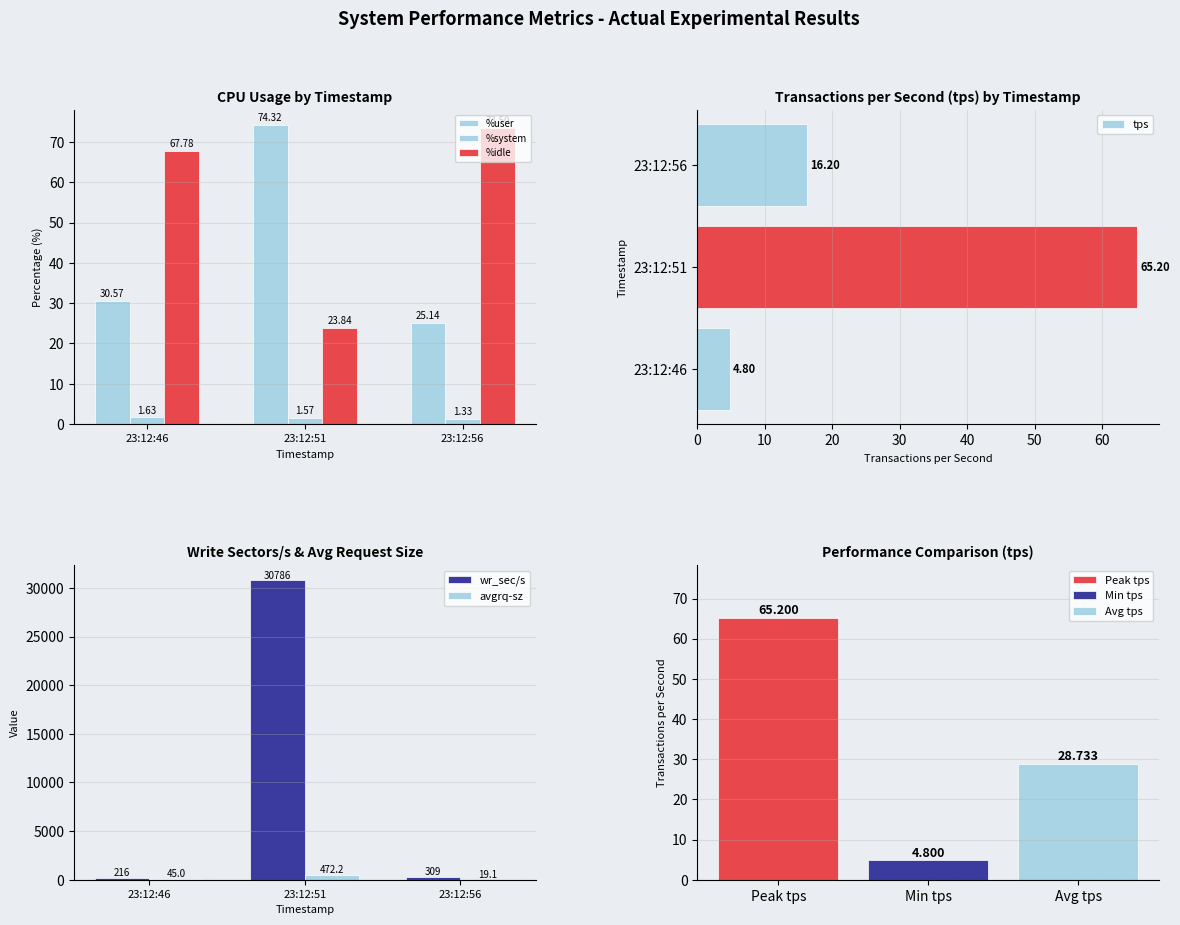

Reading right to left, extract all data points from this chart.

%user: 25.1	74.3	30.6
%system: 1.3	1.6	1.6
%idle: 73.5	23.8	67.8
tps: 16.2	65.2	4.8
wr_sec/s: 308.8	30785.6	216.0
avgrq-sz: 19.1	472.2	45.0